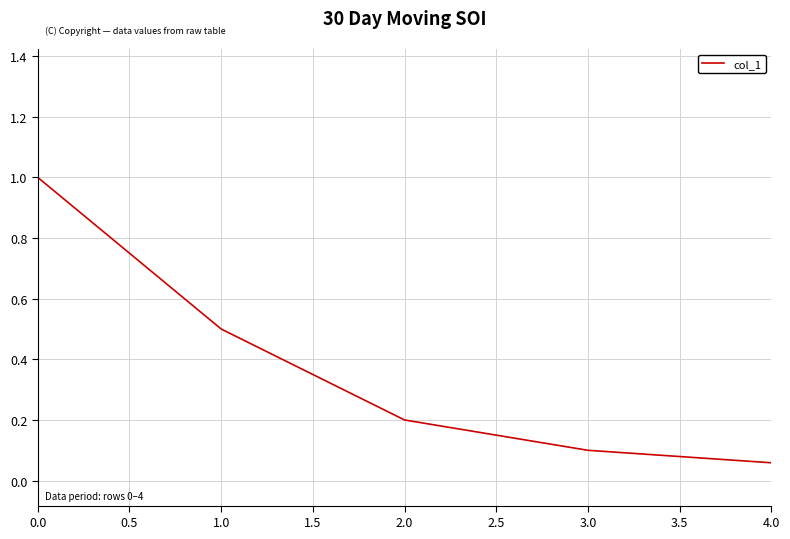

Count the number of categories in the chart.

5